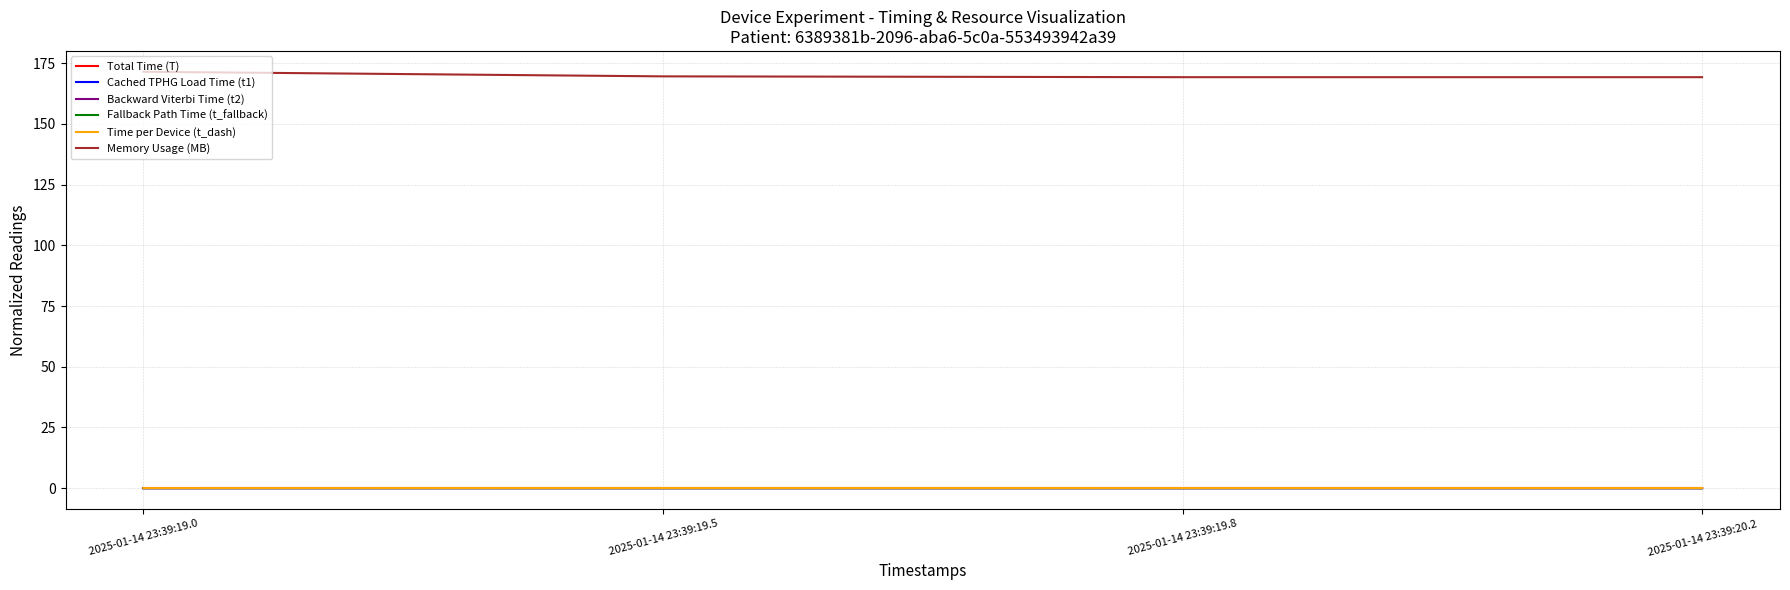

What is the maximum value shown in the chart?

171.5